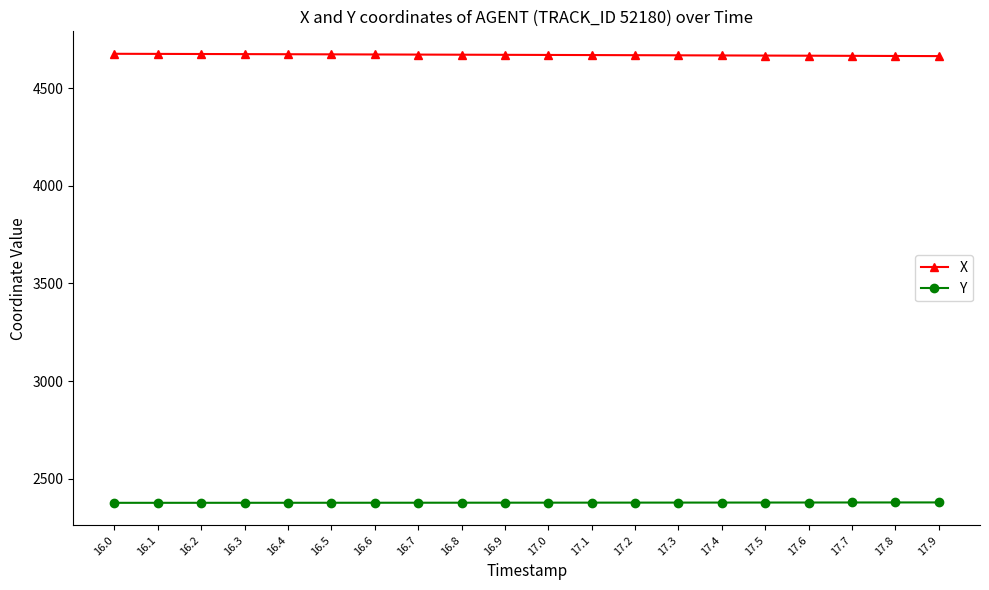

What is the difference between the maximum and minimum values in the Y series?

2.0